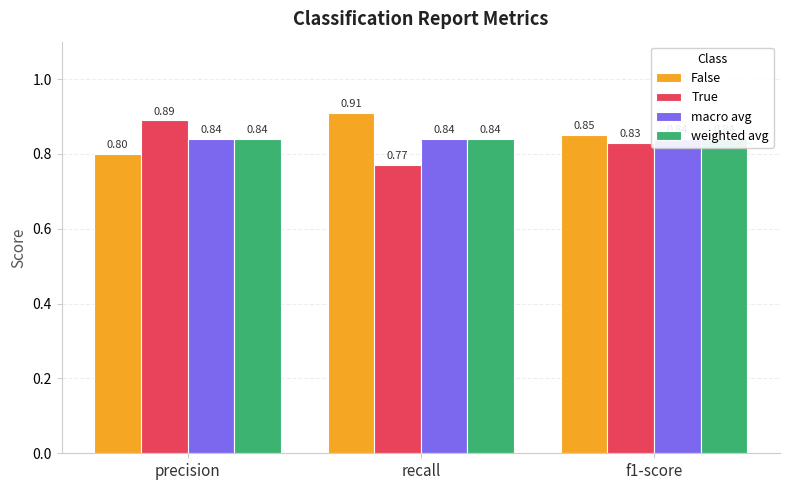

The value of weighted avg at recall is 1.2. True or false?

False